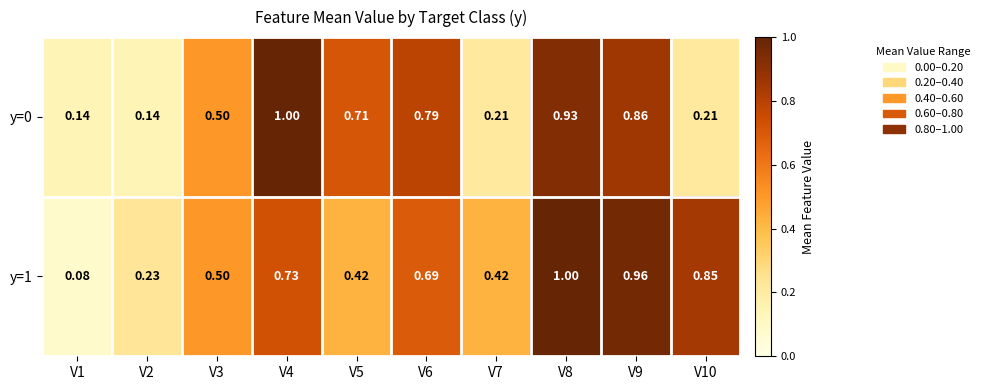

Which series has the largest total across all categories?

y=1